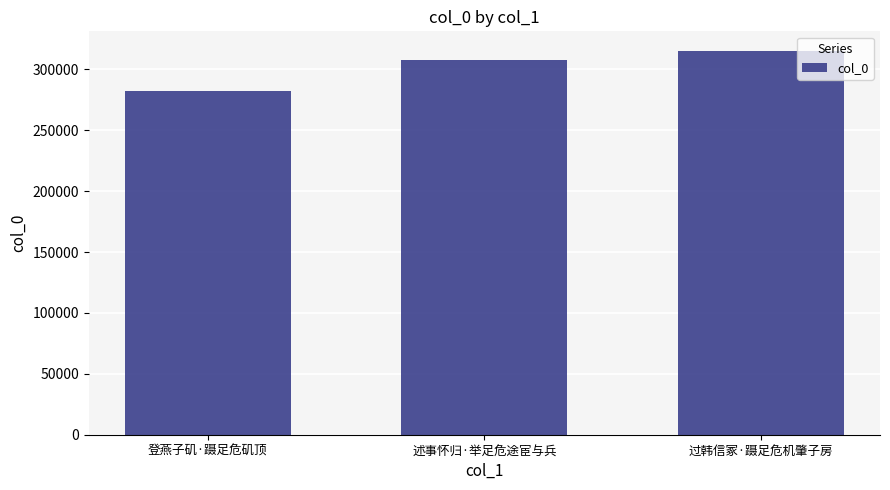

What is the sum of the values at 登燕子矶·蹑足危矶顶 and 过韩信冢·蹑足危机肇子房?

597833